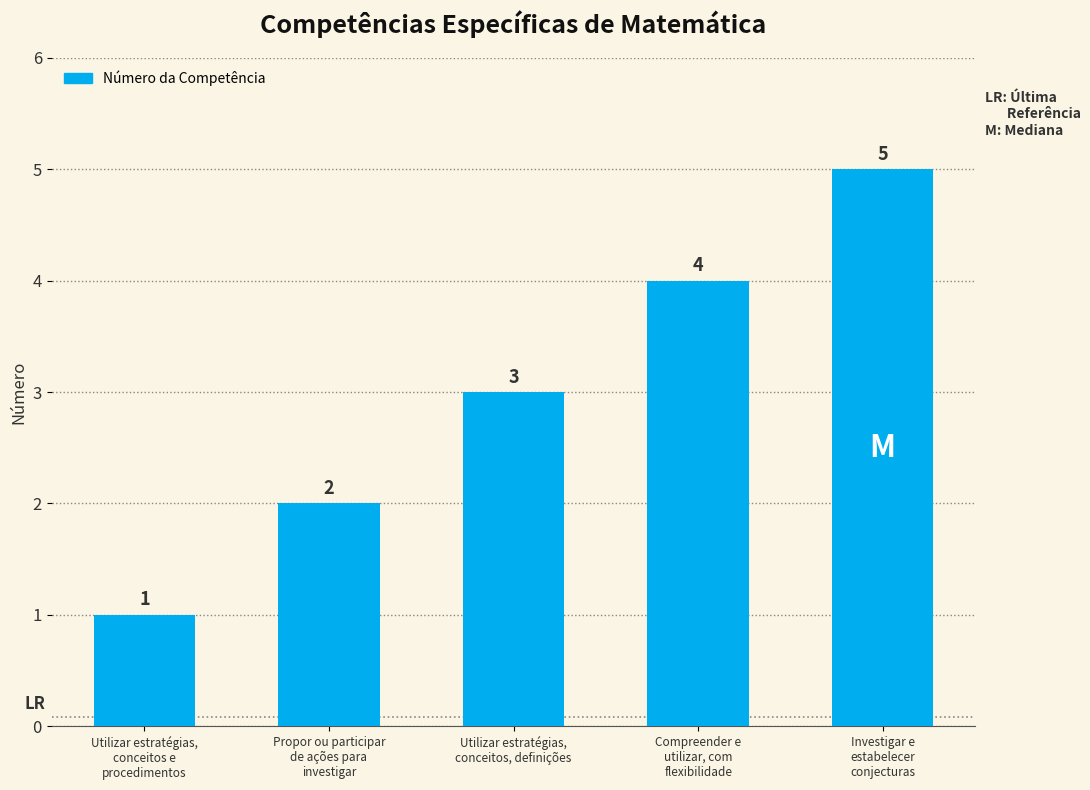

Reading left to right, extract all data points from this chart.

Utilizar estratégias,
conceitos e
procedimentos=1	Propor ou participar
de ações para
investigar=2	Utilizar estratégias,
conceitos, definições=3	Compreender e
utilizar, com
flexibilidade=4	Investigar e
estabelecer
conjecturas=5